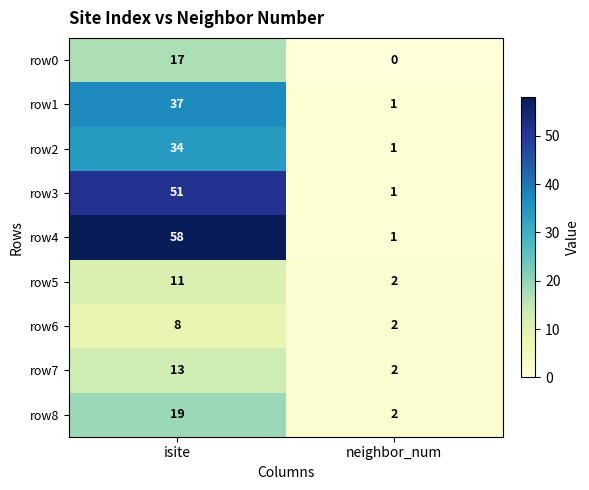

Which series has the largest range (max minus min)?

row4